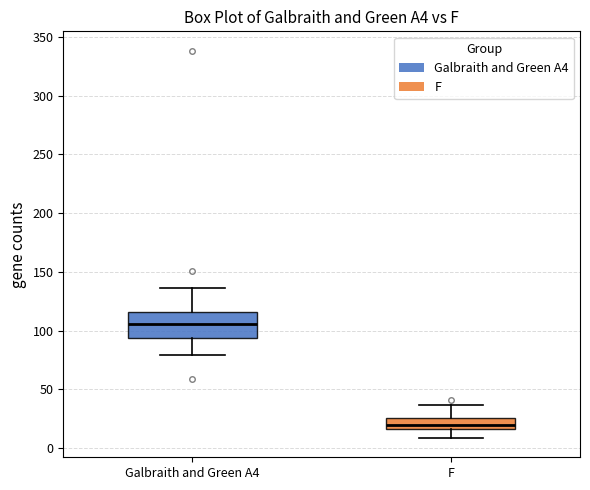

Where does the upper whisker of the box for F end on the y-axis? The values are not printed on the chart, so give them approximately, as read against the axis.

35